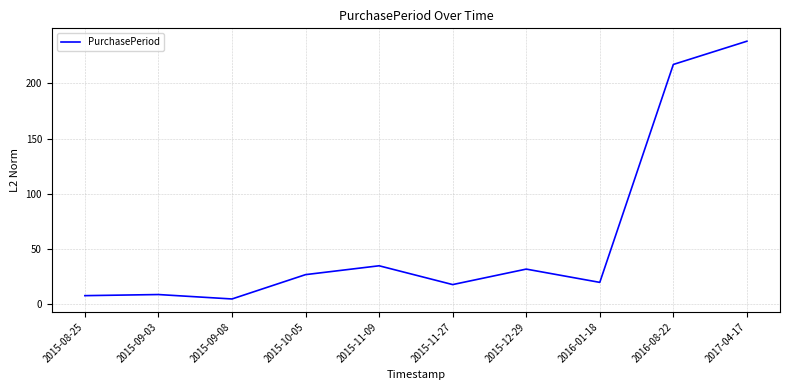

Which label corresponds to the largest value in the chart?

2017-04-17